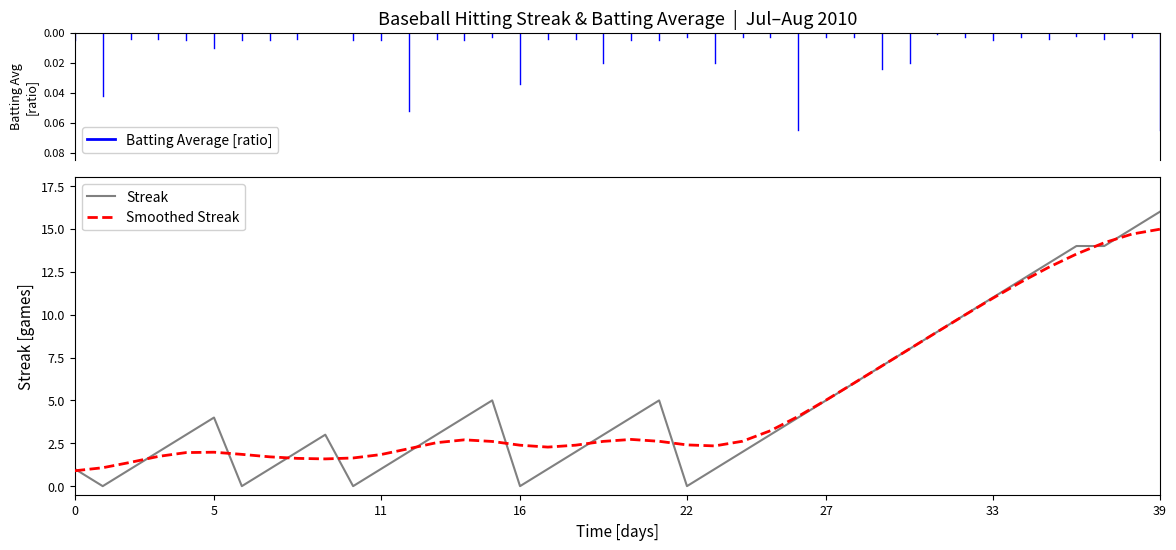

Count the number of data series in this chart.

2